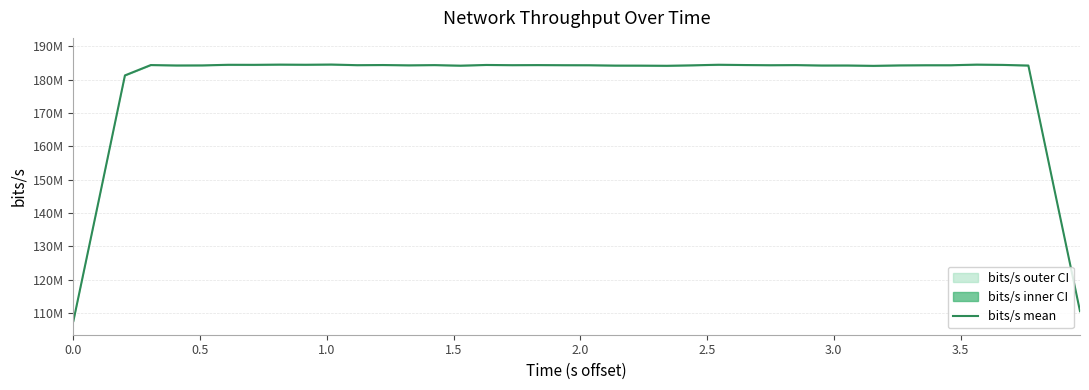

Count the number of categories in the chart.

40